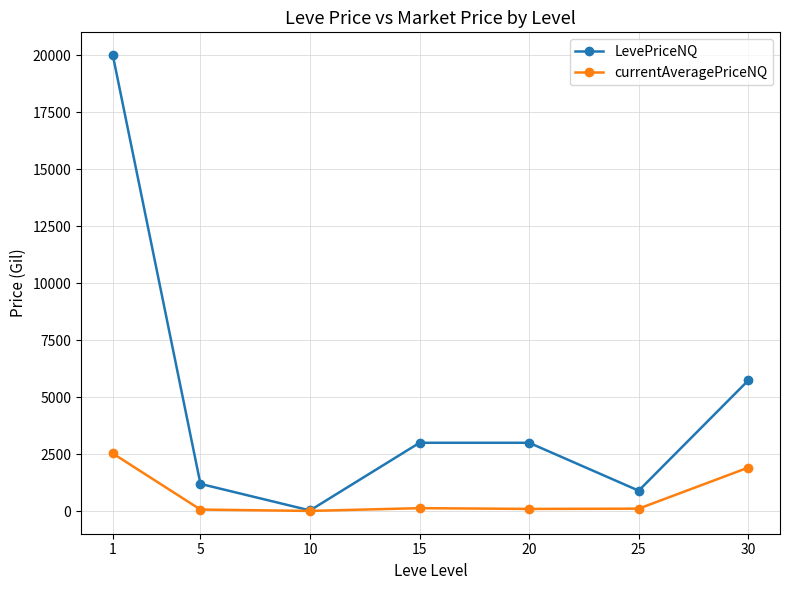

Which series has the widest spread of values?

LevePriceNQ